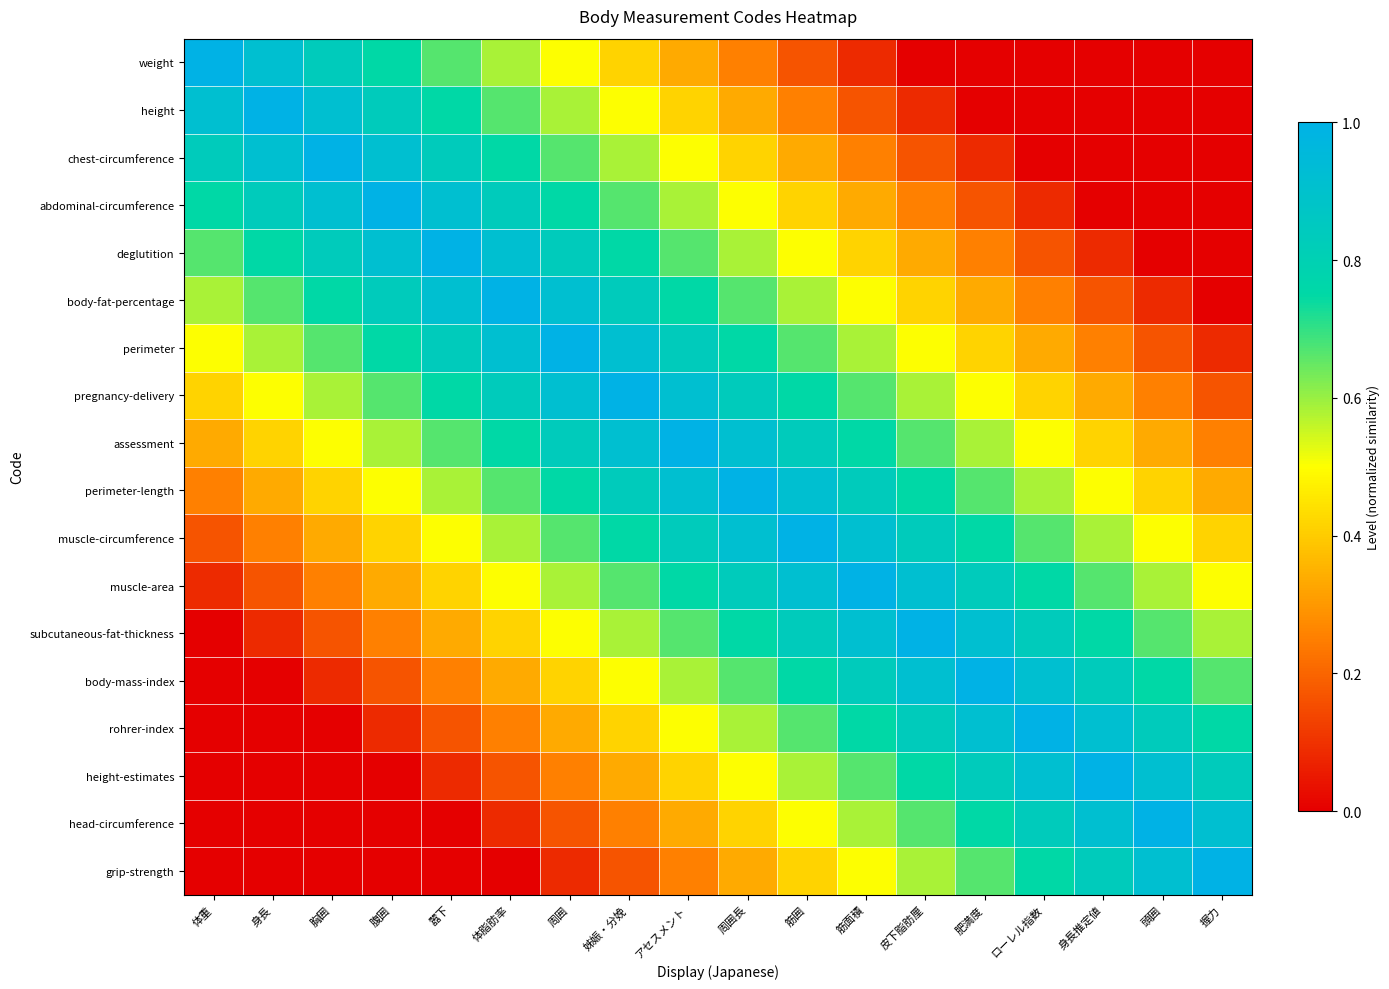

Reading left to right, what are all the values shown in this chart?

weight: 体重=1.0	身長=0.9	胸囲=0.8	腹囲=0.8	嚣下=0.7	体脂肪率=0.6	周囲=0.5	姊娠・分娩=0.4	アセスメント=0.3	周囲長=0.2	筋囲=0.2	筋面積=0.1	皮下脂肪厘=0.0	肥満度=0.0	ローレル指数=0.0	身長推定値=0.0	頭囲=0.0	握力=0.0
height: 体重=0.9	身長=1.0	胸囲=0.9	腹囲=0.8	嚣下=0.8	体脂肪率=0.7	周囲=0.6	姊娠・分娩=0.5	アセスメント=0.4	周囲長=0.3	筋囲=0.2	筋面積=0.2	皮下脂肪厘=0.1	肥満度=0.0	ローレル指数=0.0	身長推定値=0.0	頭囲=0.0	握力=0.0
chest-circumference: 体重=0.8	身長=0.9	胸囲=1.0	腹囲=0.9	嚣下=0.8	体脂肪率=0.8	周囲=0.7	姊娠・分娩=0.6	アセスメント=0.5	周囲長=0.4	筋囲=0.3	筋面積=0.2	皮下脂肪厘=0.2	肥満度=0.1	ローレル指数=0.0	身長推定値=0.0	頭囲=0.0	握力=0.0
abdominal-circumference: 体重=0.8	身長=0.8	胸囲=0.9	腹囲=1.0	嚣下=0.9	体脂肪率=0.8	周囲=0.8	姊娠・分娩=0.7	アセスメント=0.6	周囲長=0.5	筋囲=0.4	筋面積=0.3	皮下脂肪厘=0.2	肥満度=0.2	ローレル指数=0.1	身長推定値=0.0	頭囲=0.0	握力=0.0
deglutition: 体重=0.7	身長=0.8	胸囲=0.8	腹囲=0.9	嚣下=1.0	体脂肪率=0.9	周囲=0.8	姊娠・分娩=0.8	アセスメント=0.7	周囲長=0.6	筋囲=0.5	筋面積=0.4	皮下脂肪厘=0.3	肥満度=0.2	ローレル指数=0.2	身長推定値=0.1	頭囲=0.0	握力=0.0
body-fat-percentage: 体重=0.6	身長=0.7	胸囲=0.8	腹囲=0.8	嚣下=0.9	体脂肪率=1.0	周囲=0.9	姊娠・分娩=0.8	アセスメント=0.8	周囲長=0.7	筋囲=0.6	筋面積=0.5	皮下脂肪厘=0.4	肥満度=0.3	ローレル指数=0.2	身長推定値=0.2	頭囲=0.1	握力=0.0
perimeter: 体重=0.5	身長=0.6	胸囲=0.7	腹囲=0.8	嚣下=0.8	体脂肪率=0.9	周囲=1.0	姊娠・分娩=0.9	アセスメント=0.8	周囲長=0.8	筋囲=0.7	筋面積=0.6	皮下脂肪厘=0.5	肥満度=0.4	ローレル指数=0.3	身長推定値=0.2	頭囲=0.2	握力=0.1
pregnancy-delivery: 体重=0.4	身長=0.5	胸囲=0.6	腹囲=0.7	嚣下=0.8	体脂肪率=0.8	周囲=0.9	姊娠・分娩=1.0	アセスメント=0.9	周囲長=0.8	筋囲=0.8	筋面積=0.7	皮下脂肪厘=0.6	肥満度=0.5	ローレル指数=0.4	身長推定値=0.3	頭囲=0.2	握力=0.2
assessment: 体重=0.3	身長=0.4	胸囲=0.5	腹囲=0.6	嚣下=0.7	体脂肪率=0.8	周囲=0.8	姊娠・分娩=0.9	アセスメント=1.0	周囲長=0.9	筋囲=0.8	筋面積=0.8	皮下脂肪厘=0.7	肥満度=0.6	ローレル指数=0.5	身長推定値=0.4	頭囲=0.3	握力=0.2
perimeter-length: 体重=0.2	身長=0.3	胸囲=0.4	腹囲=0.5	嚣下=0.6	体脂肪率=0.7	周囲=0.8	姊娠・分娩=0.8	アセスメント=0.9	周囲長=1.0	筋囲=0.9	筋面積=0.8	皮下脂肪厘=0.8	肥満度=0.7	ローレル指数=0.6	身長推定値=0.5	頭囲=0.4	握力=0.3
muscle-circumference: 体重=0.2	身長=0.2	胸囲=0.3	腹囲=0.4	嚣下=0.5	体脂肪率=0.6	周囲=0.7	姊娠・分娩=0.8	アセスメント=0.8	周囲長=0.9	筋囲=1.0	筋面積=0.9	皮下脂肪厘=0.8	肥満度=0.8	ローレル指数=0.7	身長推定値=0.6	頭囲=0.5	握力=0.4
muscle-area: 体重=0.1	身長=0.2	胸囲=0.2	腹囲=0.3	嚣下=0.4	体脂肪率=0.5	周囲=0.6	姊娠・分娩=0.7	アセスメント=0.8	周囲長=0.8	筋囲=0.9	筋面積=1.0	皮下脂肪厘=0.9	肥満度=0.8	ローレル指数=0.8	身長推定値=0.7	頭囲=0.6	握力=0.5
subcutaneous-fat-thickness: 体重=0.0	身長=0.1	胸囲=0.2	腹囲=0.2	嚣下=0.3	体脂肪率=0.4	周囲=0.5	姊娠・分娩=0.6	アセスメント=0.7	周囲長=0.8	筋囲=0.8	筋面積=0.9	皮下脂肪厘=1.0	肥満度=0.9	ローレル指数=0.8	身長推定値=0.8	頭囲=0.7	握力=0.6
body-mass-index: 体重=0.0	身長=0.0	胸囲=0.1	腹囲=0.2	嚣下=0.2	体脂肪率=0.3	周囲=0.4	姊娠・分娩=0.5	アセスメント=0.6	周囲長=0.7	筋囲=0.8	筋面積=0.8	皮下脂肪厘=0.9	肥満度=1.0	ローレル指数=0.9	身長推定値=0.8	頭囲=0.8	握力=0.7
rohrer-index: 体重=0.0	身長=0.0	胸囲=0.0	腹囲=0.1	嚣下=0.2	体脂肪率=0.2	周囲=0.3	姊娠・分娩=0.4	アセスメント=0.5	周囲長=0.6	筋囲=0.7	筋面積=0.8	皮下脂肪厘=0.8	肥満度=0.9	ローレル指数=1.0	身長推定値=0.9	頭囲=0.8	握力=0.8
height-estimates: 体重=0.0	身長=0.0	胸囲=0.0	腹囲=0.0	嚣下=0.1	体脂肪率=0.2	周囲=0.2	姊娠・分娩=0.3	アセスメント=0.4	周囲長=0.5	筋囲=0.6	筋面積=0.7	皮下脂肪厘=0.8	肥満度=0.8	ローレル指数=0.9	身長推定値=1.0	頭囲=0.9	握力=0.8
head-circumference: 体重=0.0	身長=0.0	胸囲=0.0	腹囲=0.0	嚣下=0.0	体脂肪率=0.1	周囲=0.2	姊娠・分娩=0.2	アセスメント=0.3	周囲長=0.4	筋囲=0.5	筋面積=0.6	皮下脂肪厘=0.7	肥満度=0.8	ローレル指数=0.8	身長推定値=0.9	頭囲=1.0	握力=0.9
grip-strength: 体重=0.0	身長=0.0	胸囲=0.0	腹囲=0.0	嚣下=0.0	体脂肪率=0.0	周囲=0.1	姊娠・分娩=0.2	アセスメント=0.2	周囲長=0.3	筋囲=0.4	筋面積=0.5	皮下脂肪厘=0.6	肥満度=0.7	ローレル指数=0.8	身長推定値=0.8	頭囲=0.9	握力=1.0